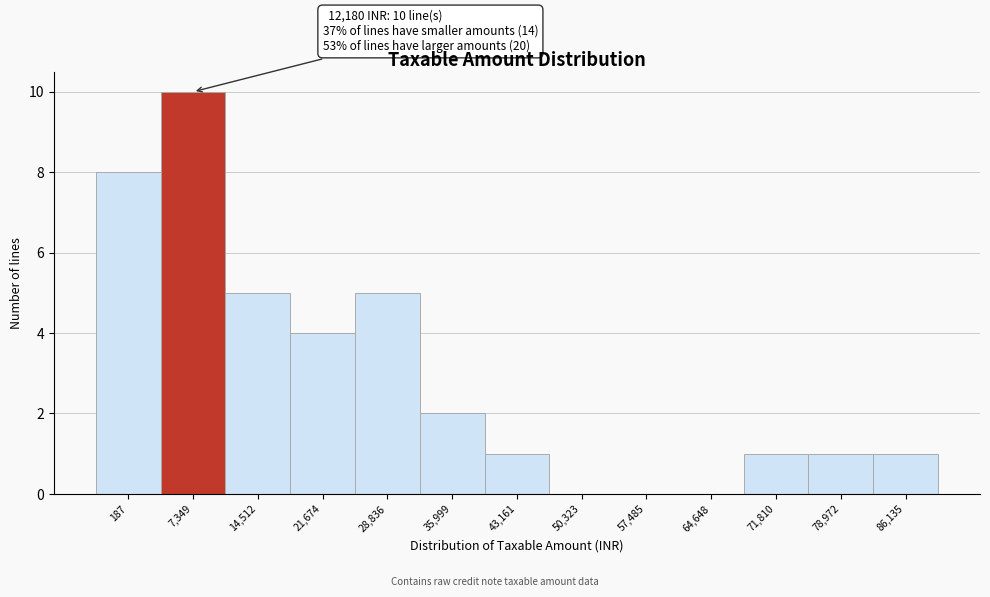

Reading left to right, what are all the values shown in this chart?

187=8	7,349=10	14,512=5	21,674=4	28,836=5	35,999=2	43,161=1	50,323=0	57,485=0	64,648=0	71,810=1	78,972=1	86,135=1